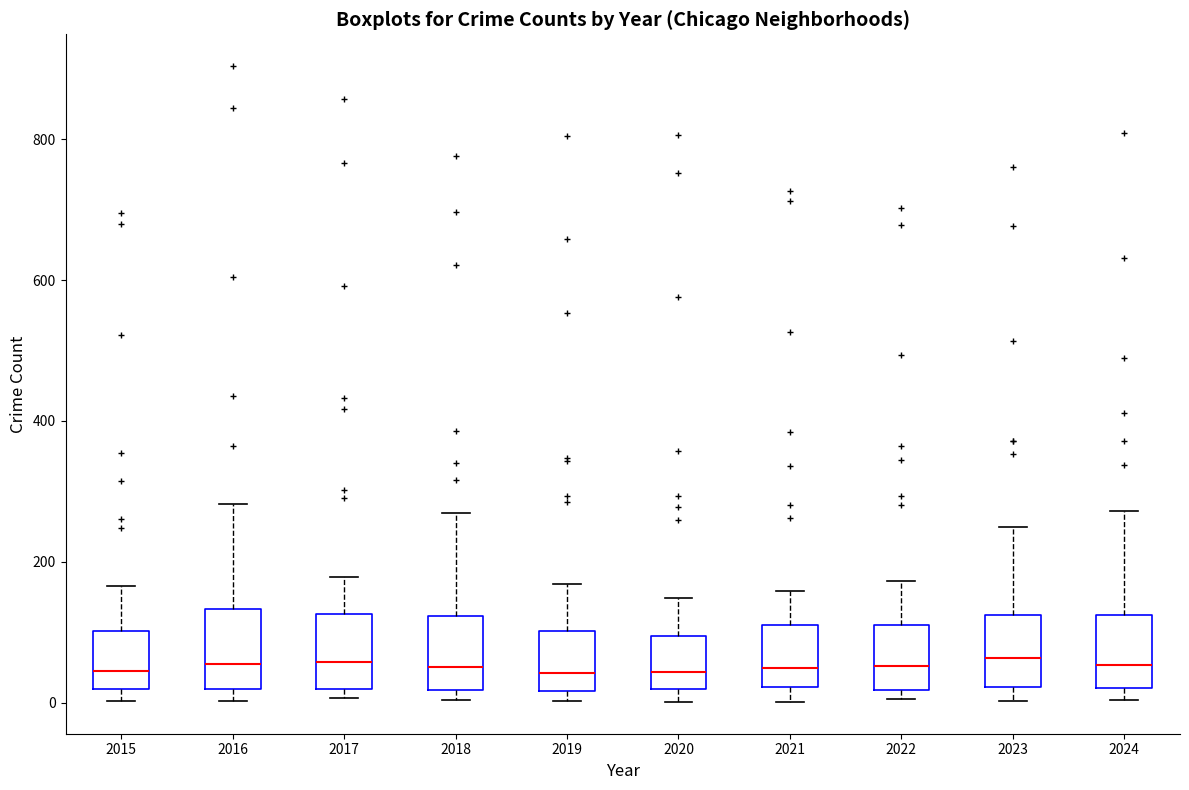

Reading left to right, read every box against the y-axis: the position of its median line, the range the box covers, and the ends of its whiskers. The values are not printed on the chart, so give them approximately, as read against the axis.

2015: median 40, box 20 to 100, whiskers 0 to 160
2016: median 60, box 20 to 140, whiskers 0 to 280
2017: median 60, box 20 to 120, whiskers 0 to 180
2018: median 60, box 20 to 120, whiskers 0 to 260
2019: median 40, box 20 to 100, whiskers 0 to 160
2020: median 40, box 20 to 100, whiskers 0 to 140
2021: median 40, box 20 to 120, whiskers 0 to 160
2022: median 60, box 20 to 120, whiskers 0 to 180
2023: median 60, box 20 to 120, whiskers 0 to 240
2024: median 60, box 20 to 120, whiskers 0 to 280